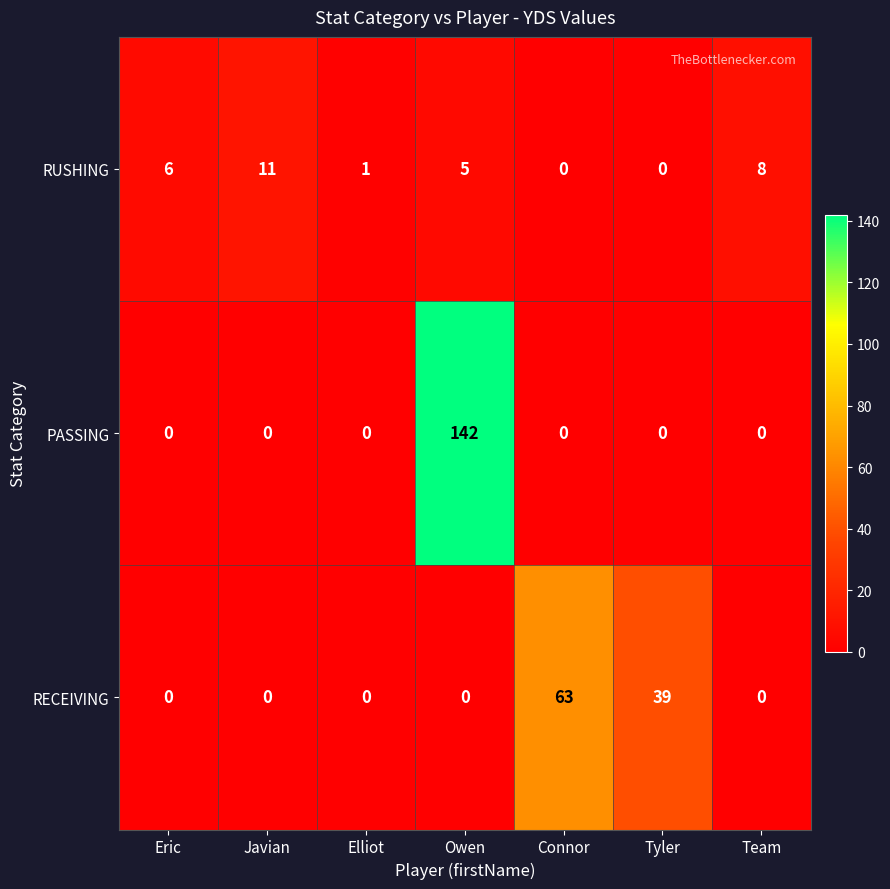

Which category has the highest value across all series?

Owen